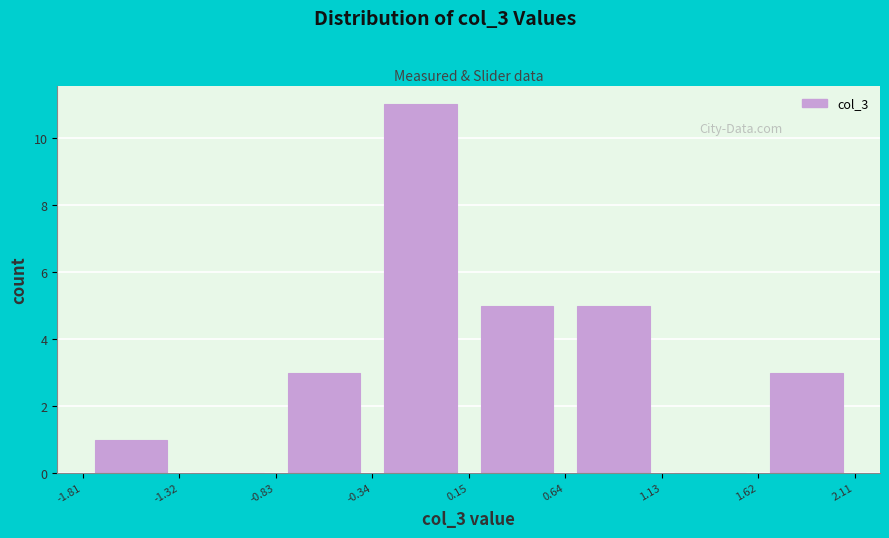

What is the height of the bar covering -1.81 to -1.32 on the x-axis? The values are not printed on the chart, so give them approximately, as read against the axis.

1